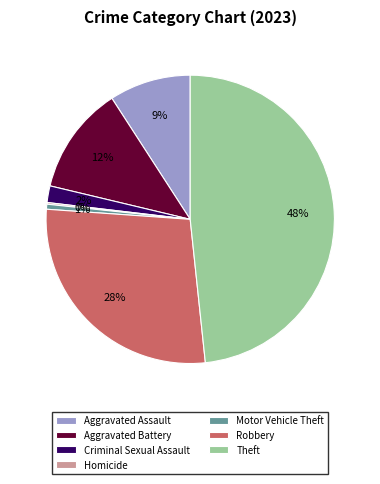

Between Aggravated Battery and Robbery, which is larger?

Robbery